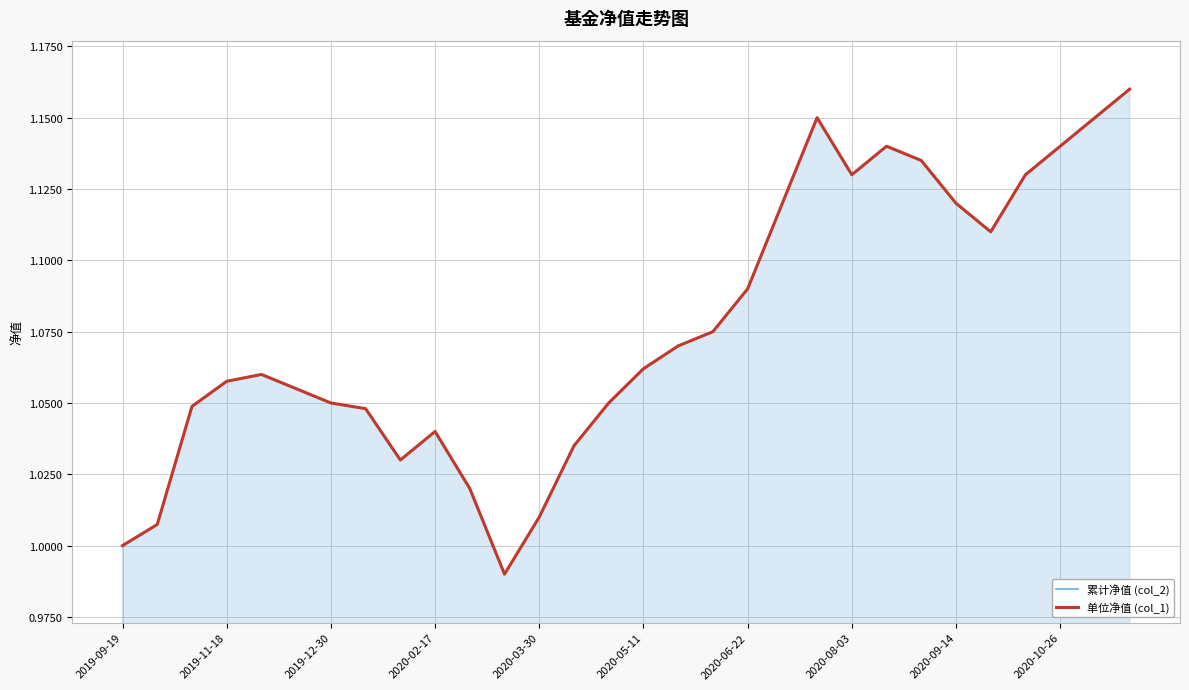

What position from the right is 2020-10-26?

3